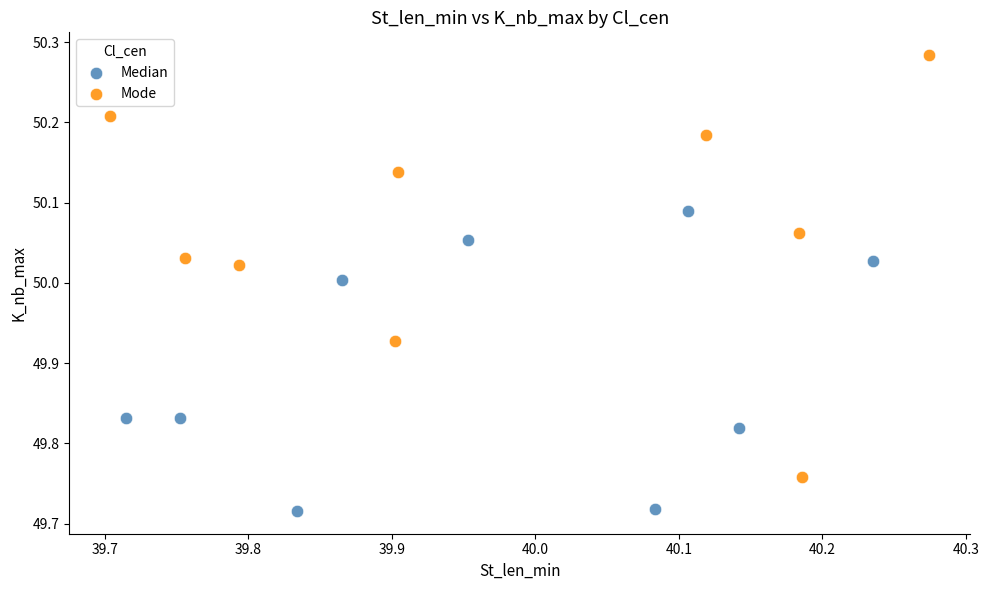

Which series has the largest Y range (max minus min)?

Mode